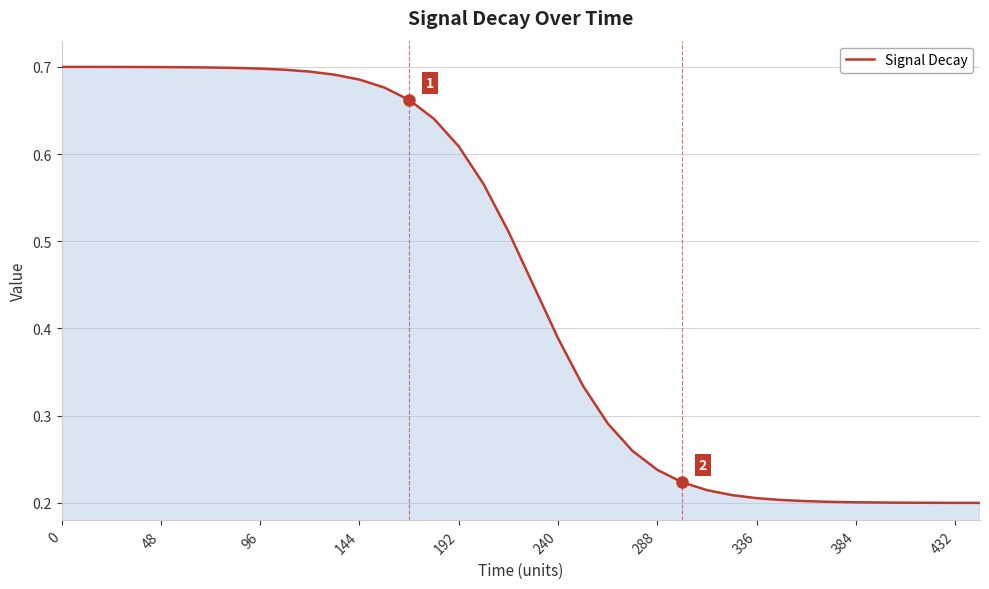

True or false: the data shows 0.2 at 240.

False